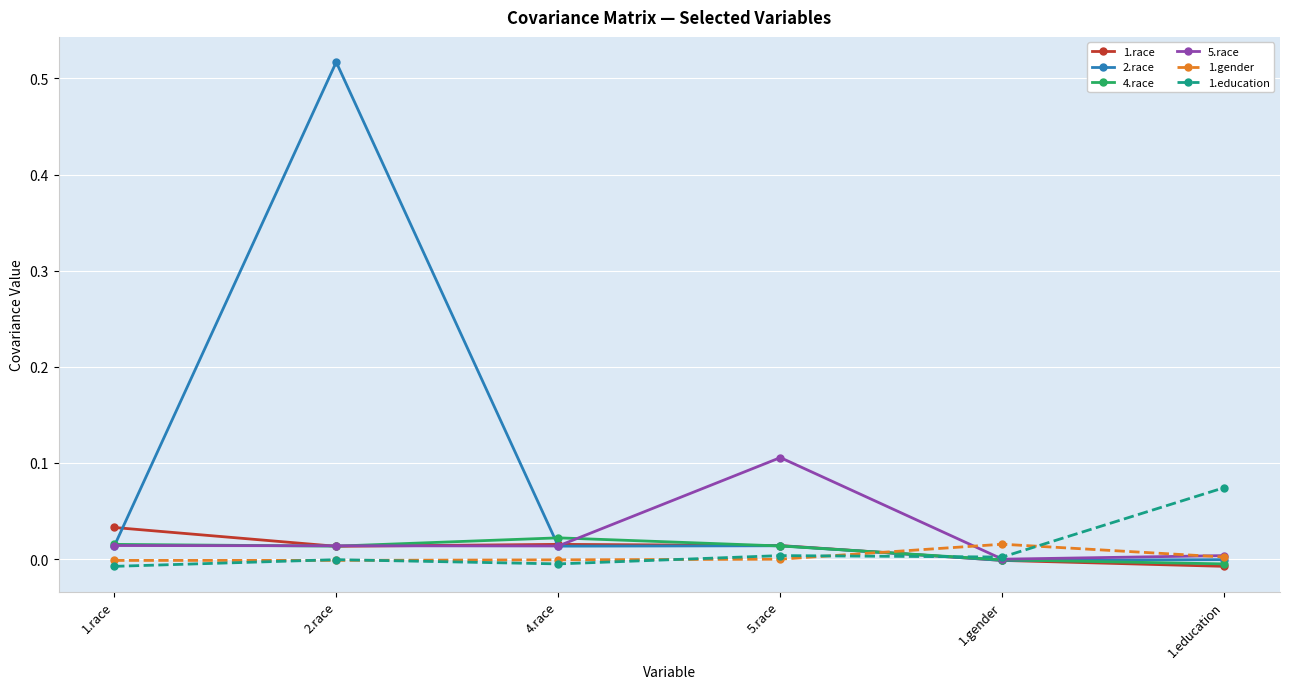

The 5.race series shows 0.0 at 2.race. True or false?

True